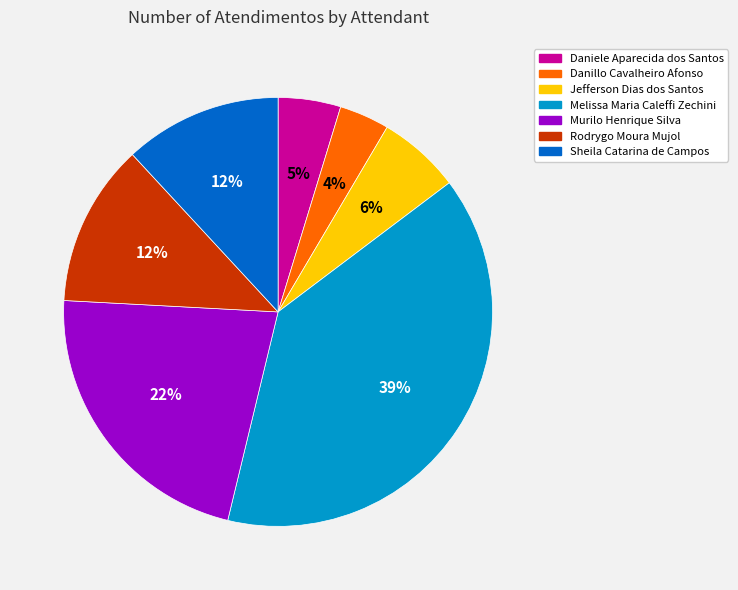

Which has a higher value, Jefferson Dias dos Santos or Sheila Catarina de Campos?

Sheila Catarina de Campos